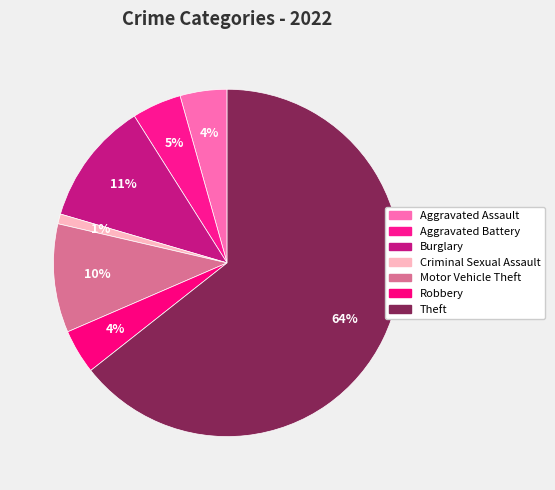

What portion of the pie excludes Motor Vehicle Theft?

89.9%